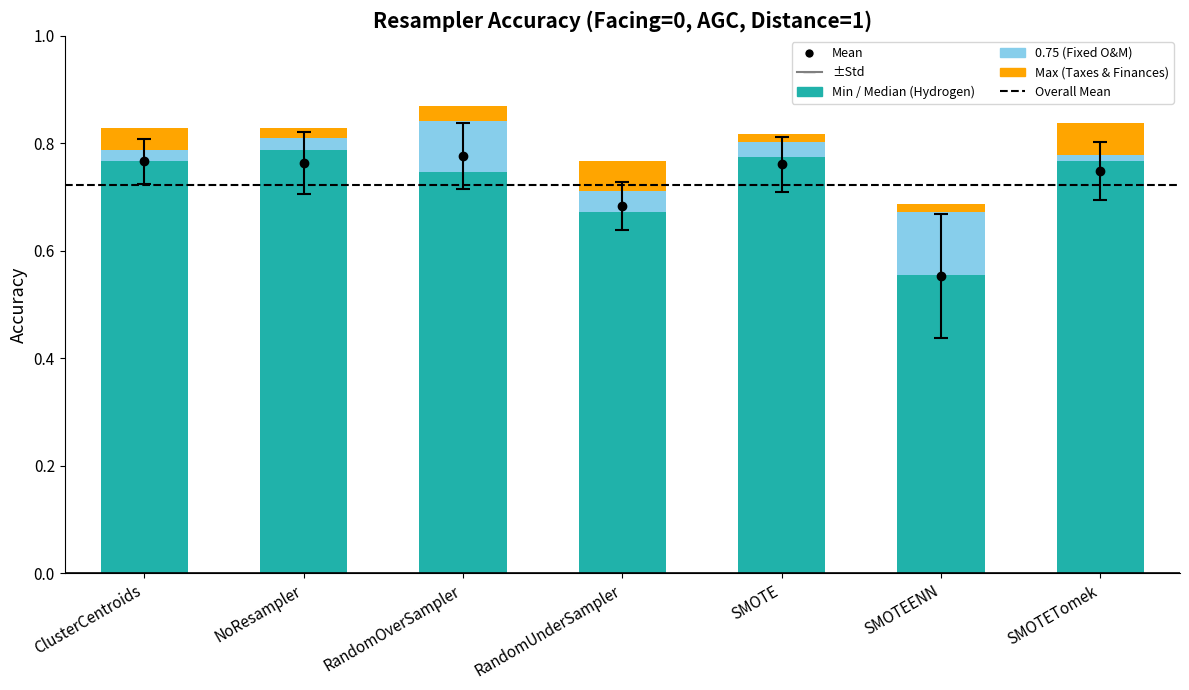

What is the sum of all Mean values?

5.1